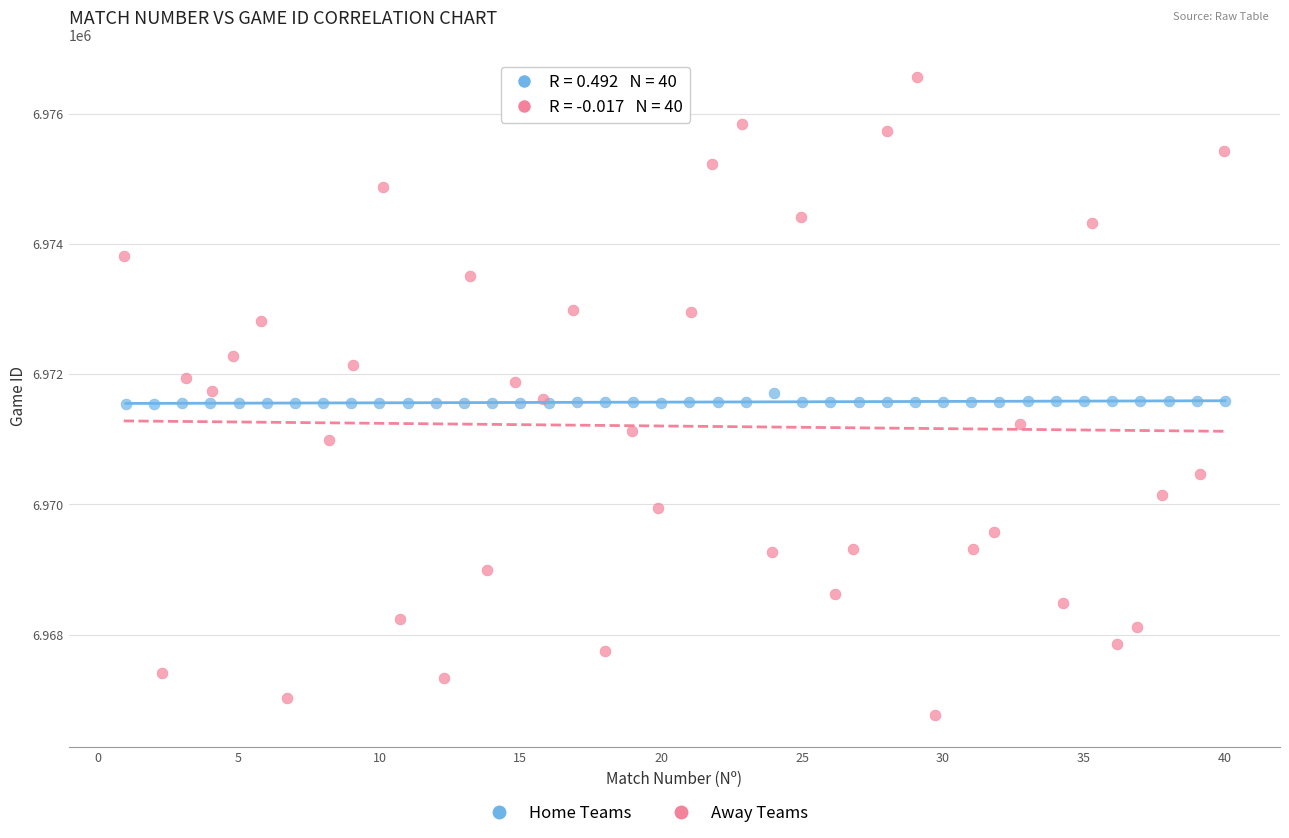

Which series contains the lowest Y value?

Away Teams